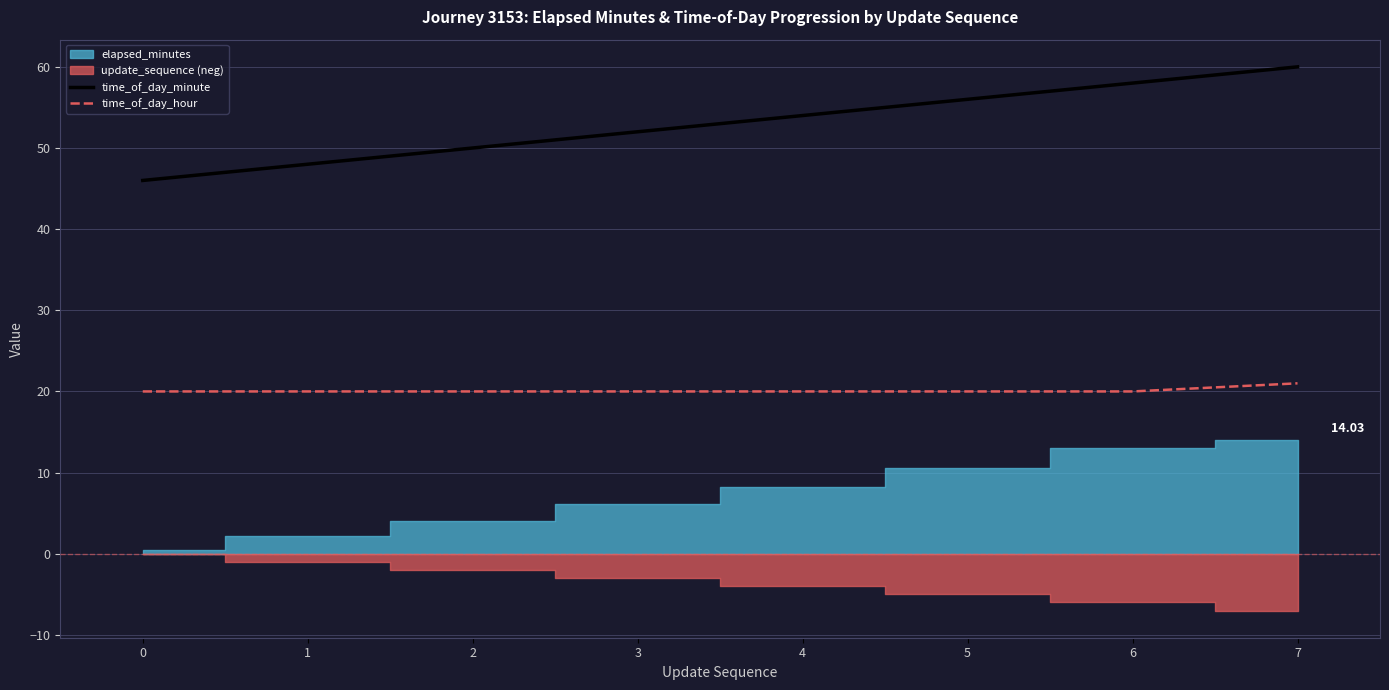

Which series has the largest total across all categories?

time_of_day_minute